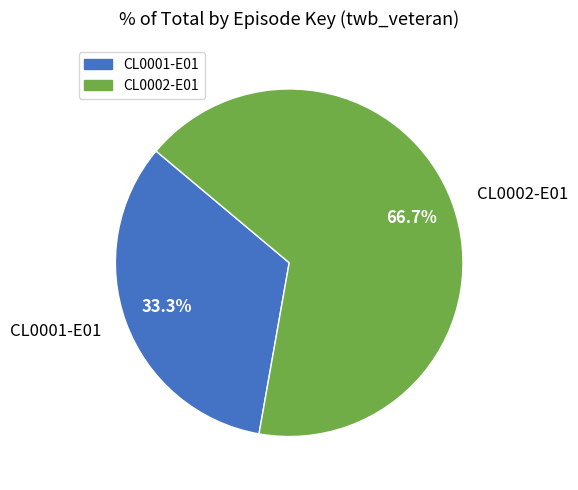

To the nearest percent, what is the difference between the CL0002-E01 and CL0001-E01 slice percentages?

33%